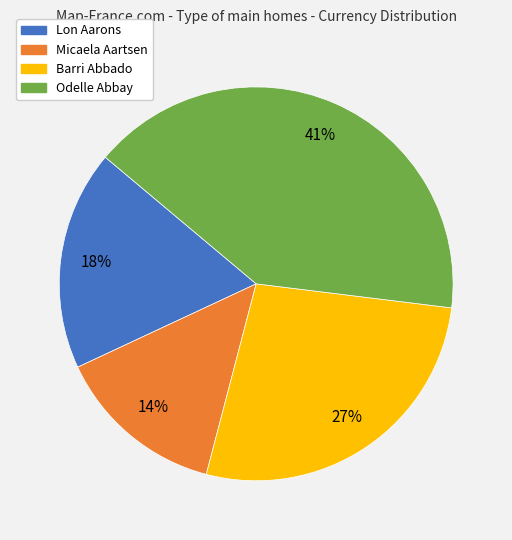

Rank the categories by value from highest to lowest.

Odelle Abbay, Barri Abbado, Lon Aarons, Micaela Aartsen